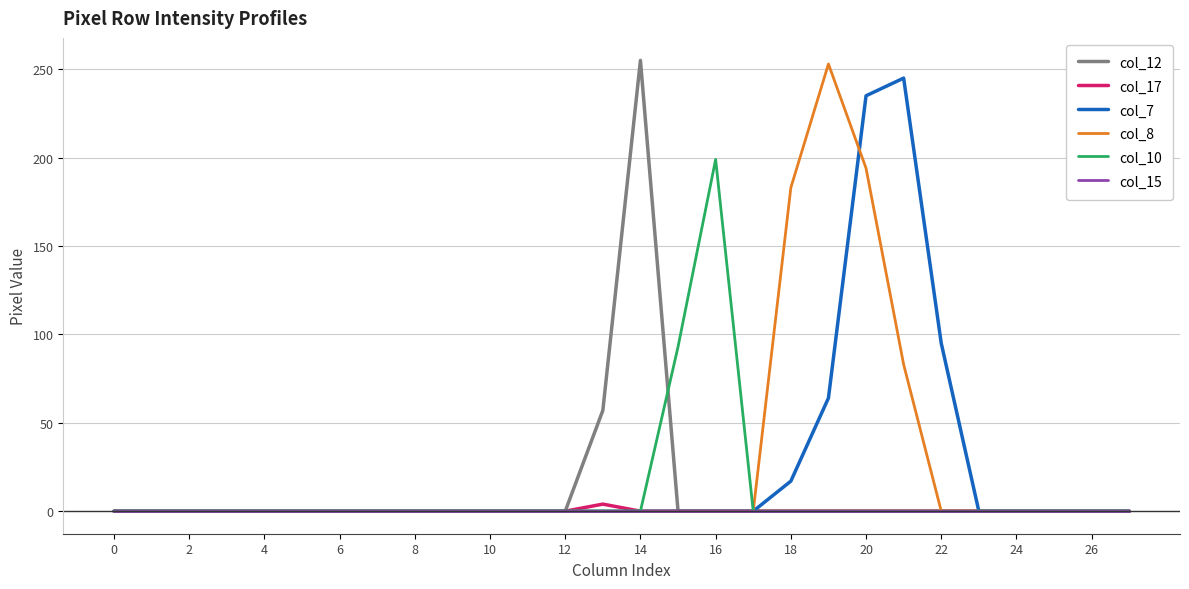

At which category is the sum across all series the highest?

20